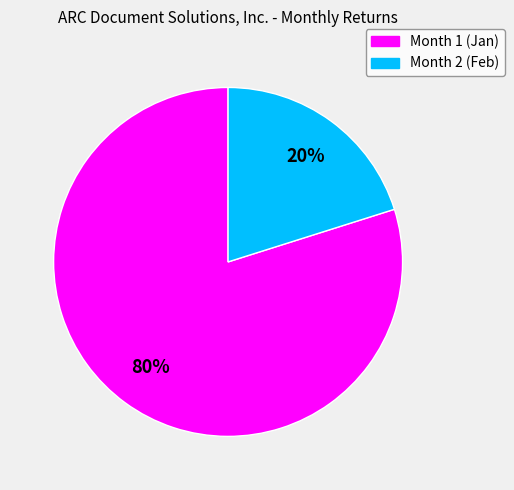

To the nearest percent, what is the combined percentage of Month 1 and Month 2?

100%